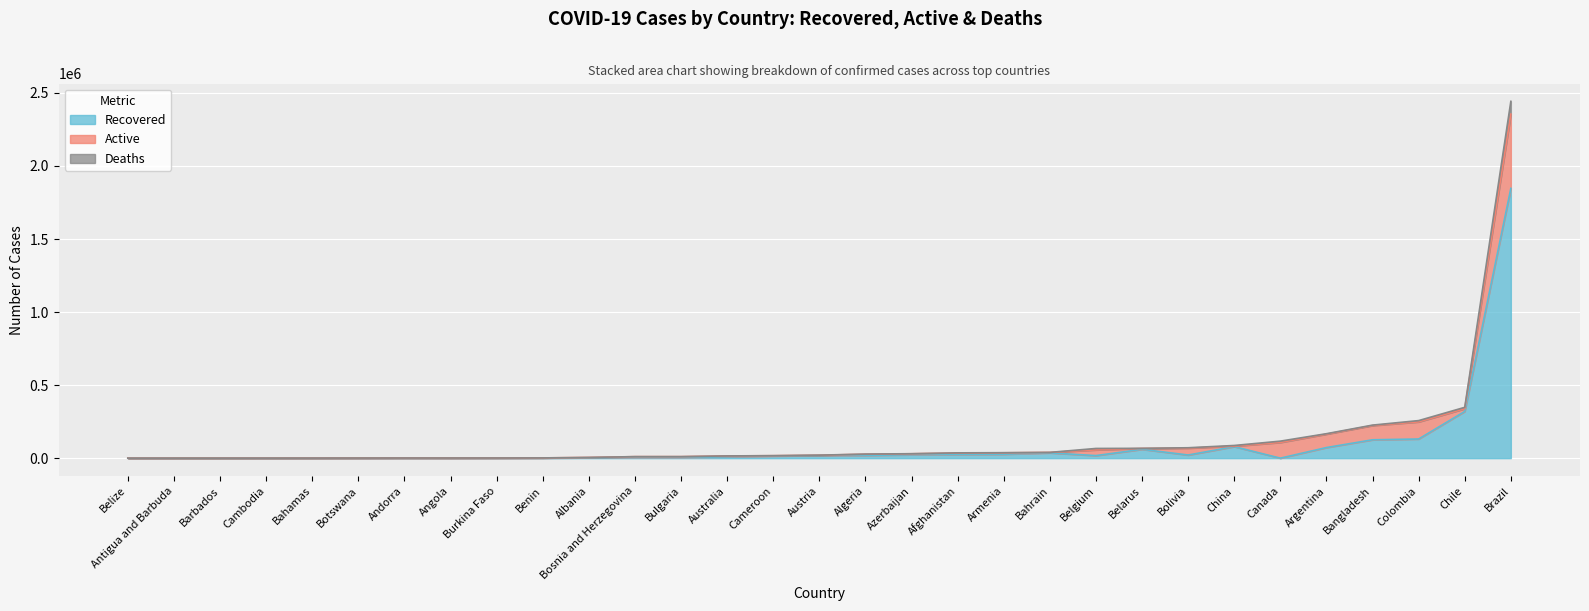

What is the value of the Recovered point at the 17th from the left?

17452